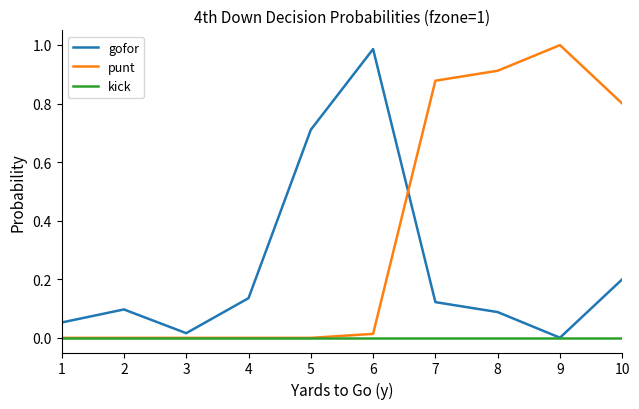

Does the chart have visible grid lines?

No